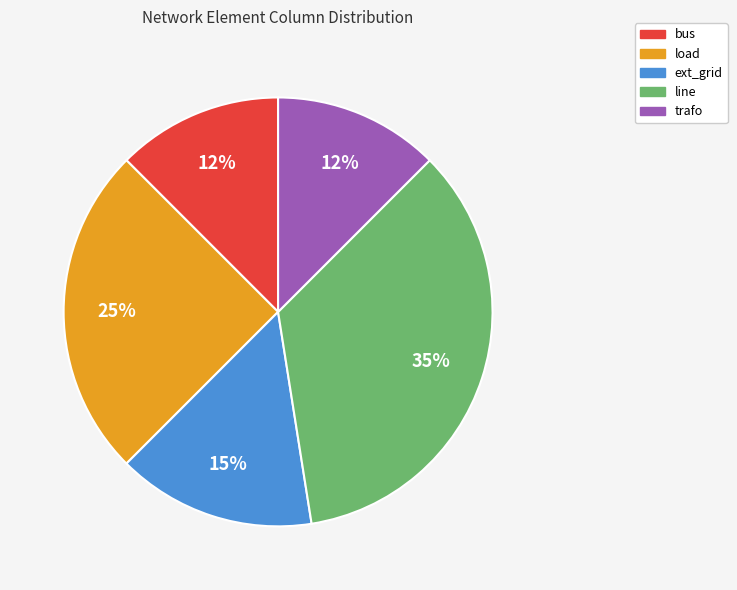

Which category has the biggest portion of the pie?

line